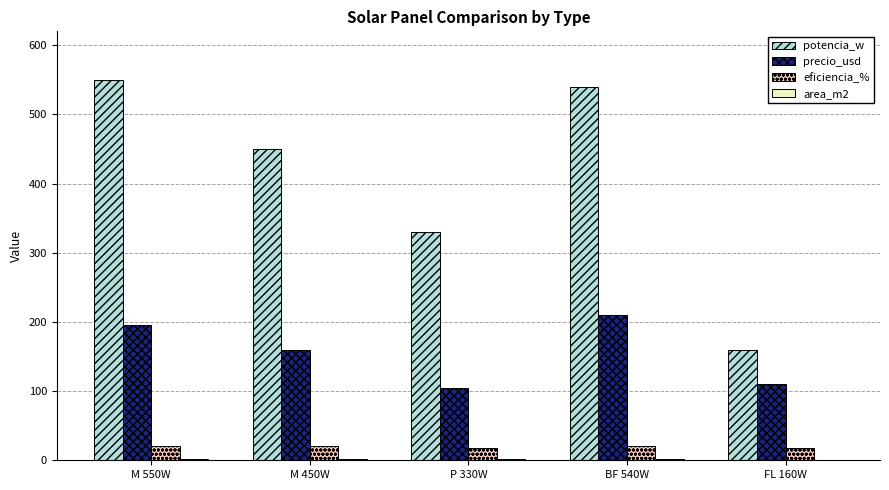

Which series changed the most between M 450W and FL 160W?

potencia_w